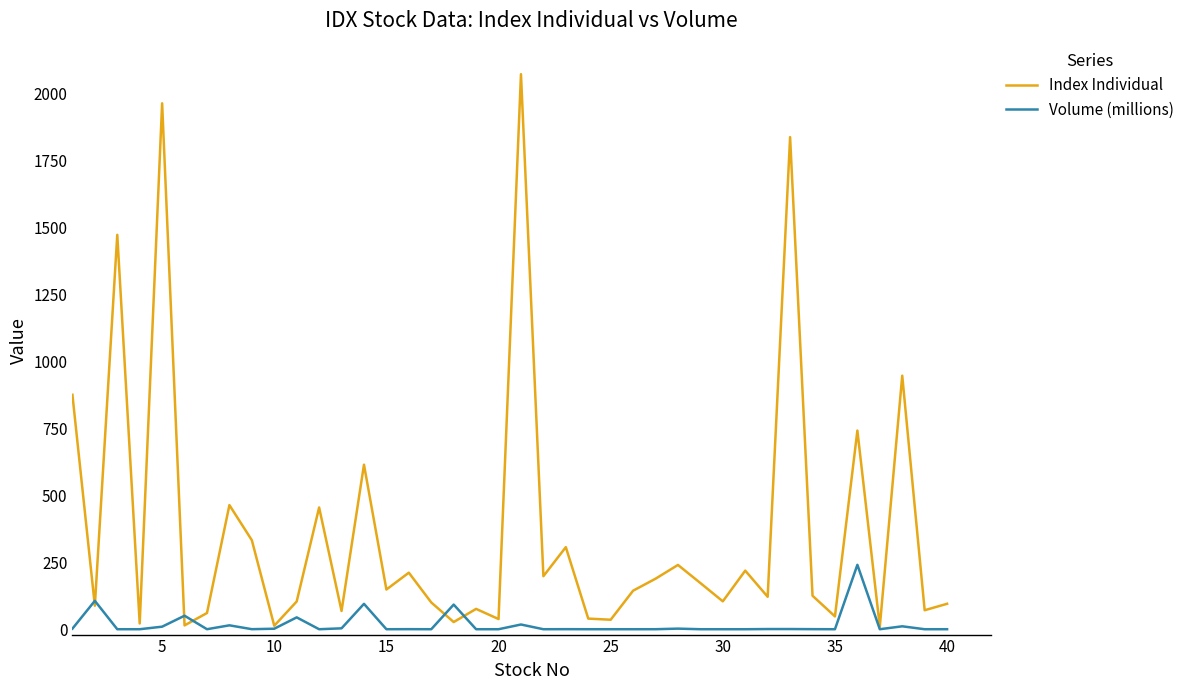

After their last crossing, which series has the higher values: Volume (millions) or Index Individual?

Index Individual